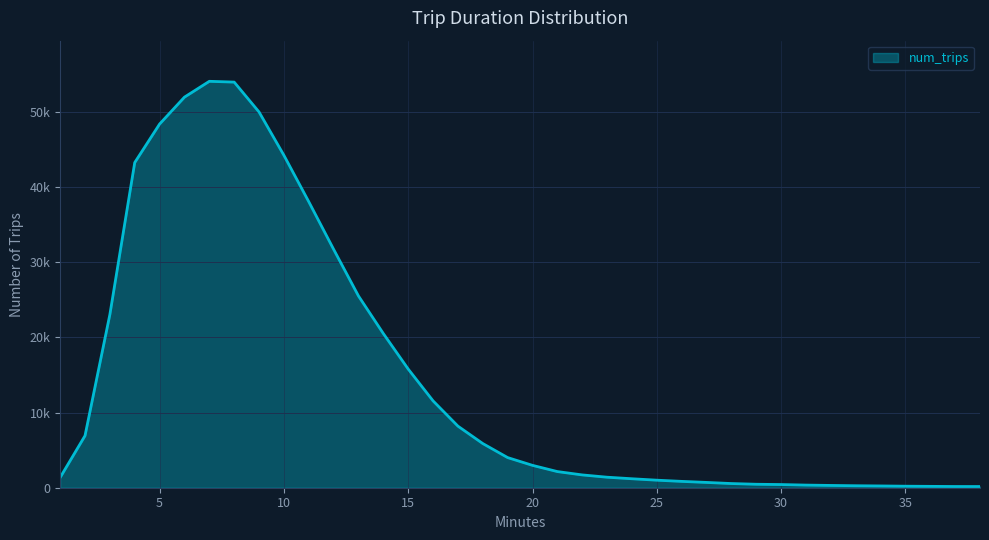

What is the average value?

14570